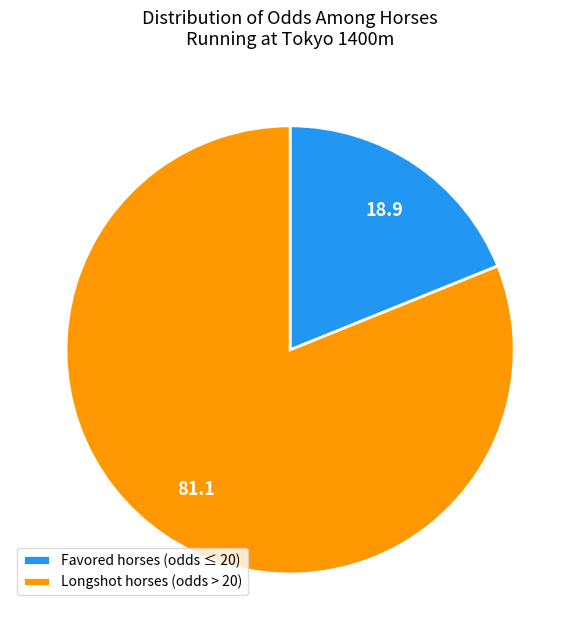

Do Favored horses (odds ≤ 20) and Longshot horses (odds > 20) together represent more than half of the pie?

Yes